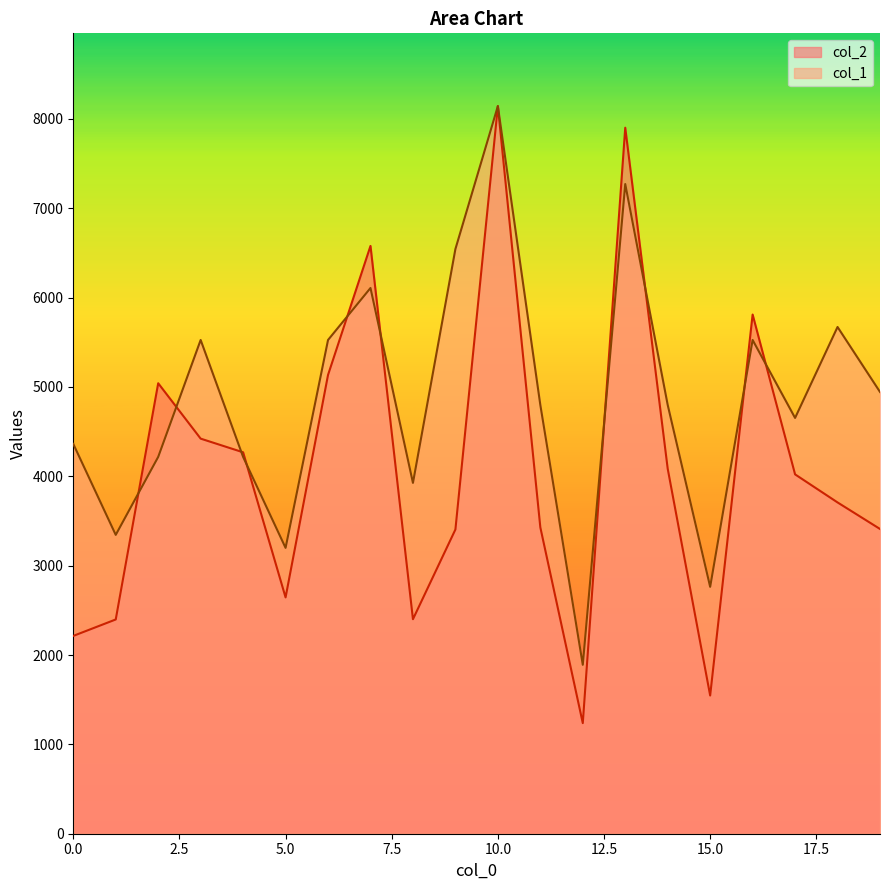

Where does the col_2 series first go above 4022?

2